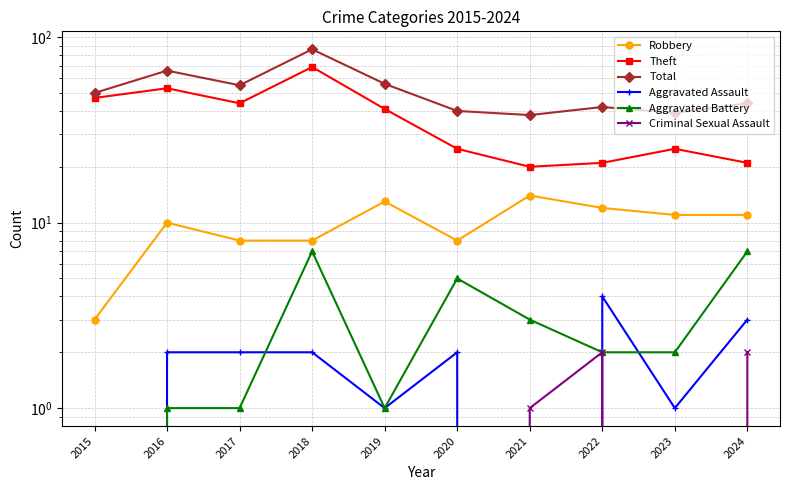

The value of Aggravated Battery at 2017 is 1. True or false?

False